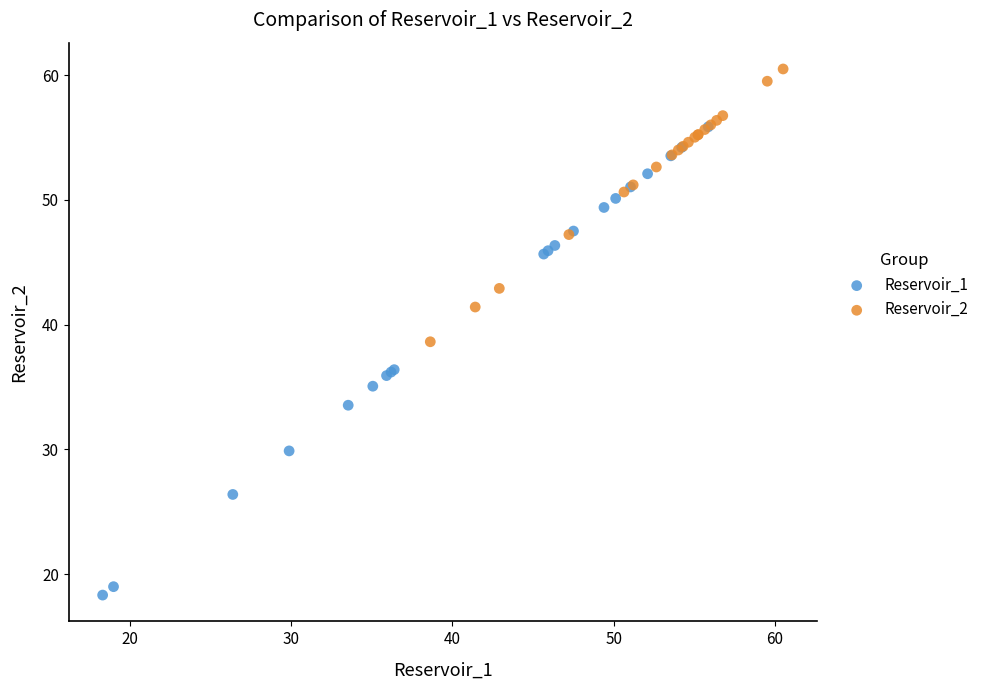

Which series reaches the maximum Y coordinate?

Reservoir_2